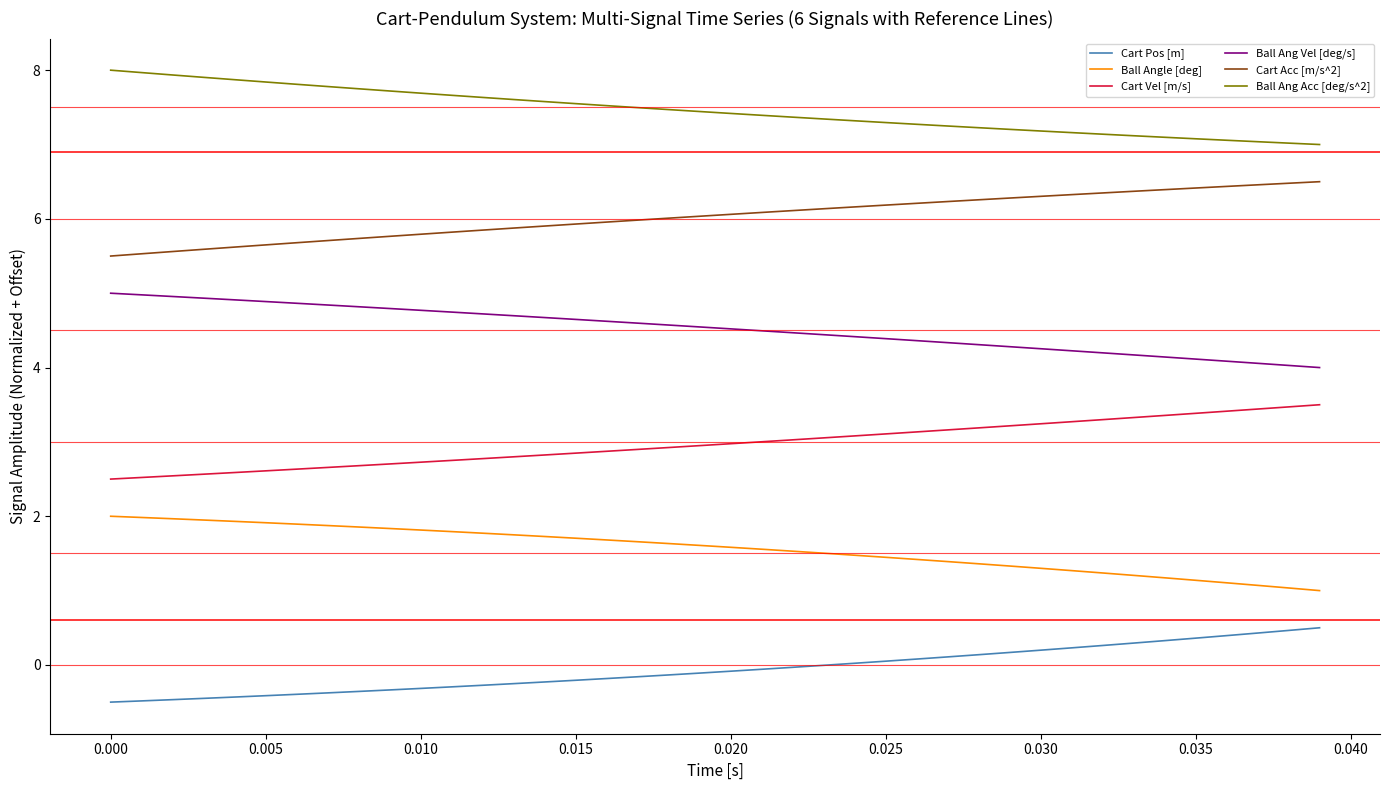

What is the difference between the maximum and minimum values in the Cart Vel [m/s] series?

1.0